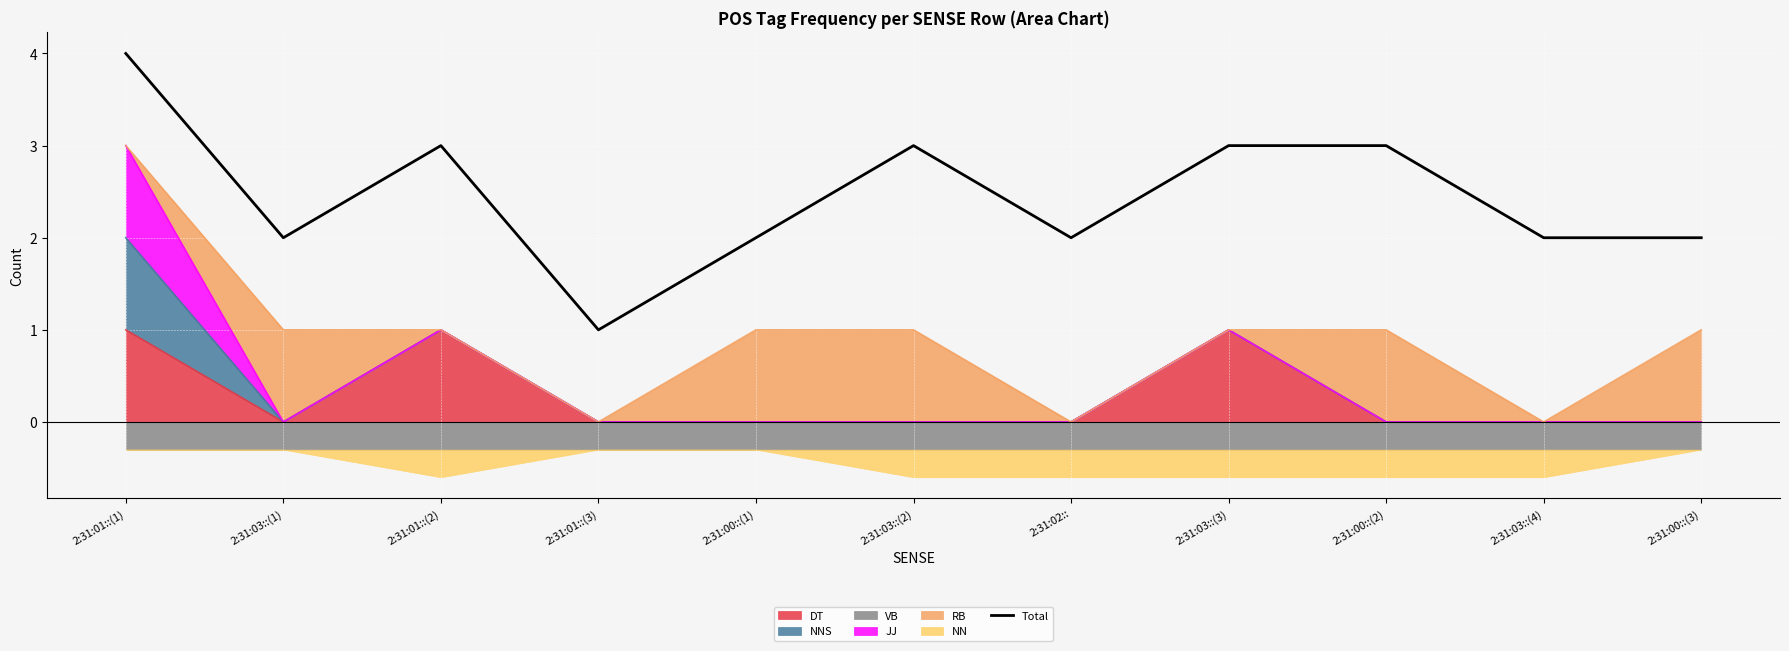

What value does the data have at 2:31:02::?

2